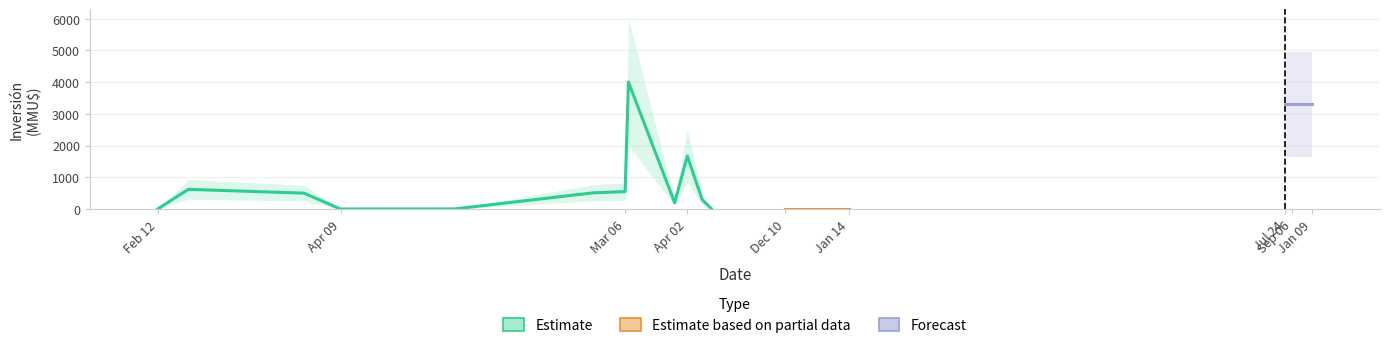

Reading left to right, list all the values displayed in this chart.

Inversión (MMU$): 0	620	500	0	3	509	550	4000	200	1667	300	10	0	0	0	3300	3300	3300
lower: 0	310	250	0	1	254	275	2000	100	833	150	5	0	0	0	1650	1650	1650
upper: 0	930	750	0	5	763	825	6000	300	2500	450	15	0	0	0	4950	4950	4950
Count: 1	1	1	1	1	1	2	2	1	1	1	1	1	1	1	1	1	1